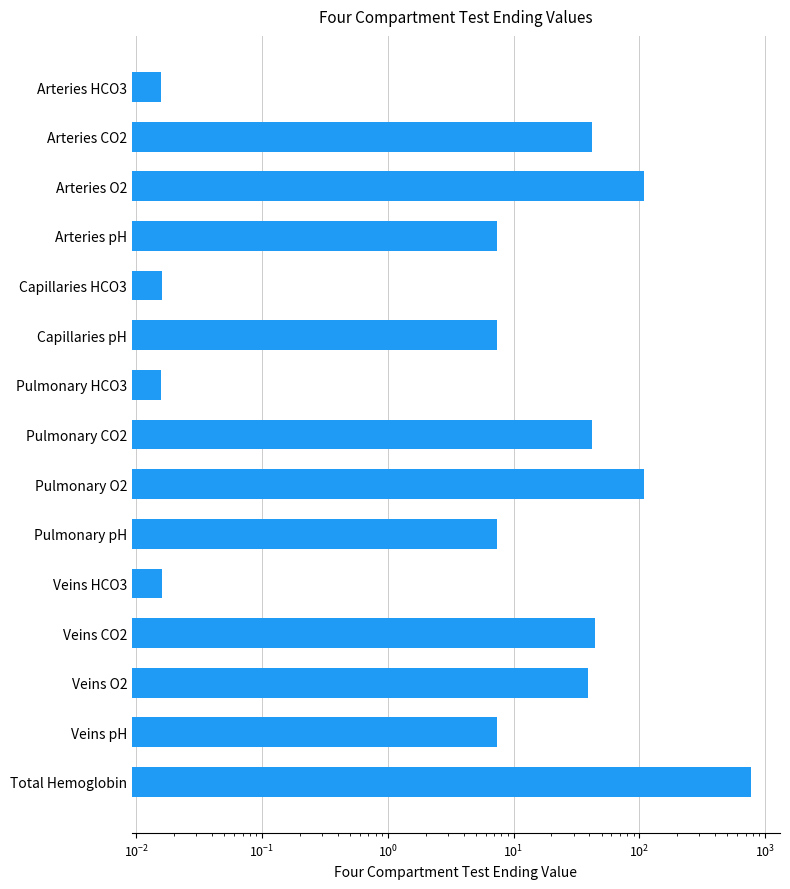

What is the difference between the values at Capillaries HCO3 and Capillaries pH?

7.4